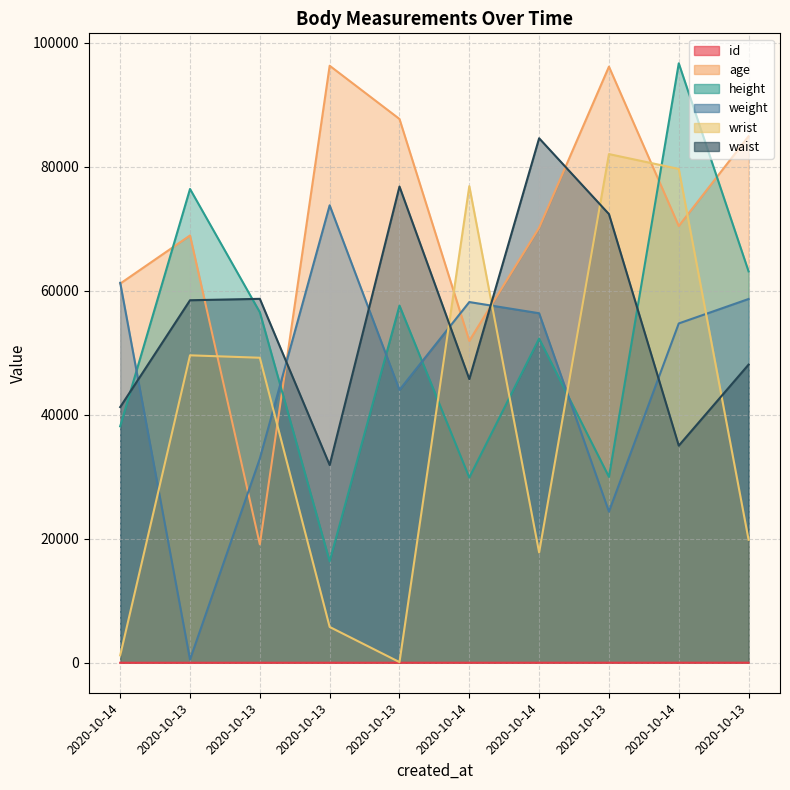

How many values in the waist series exceed 58475?

4